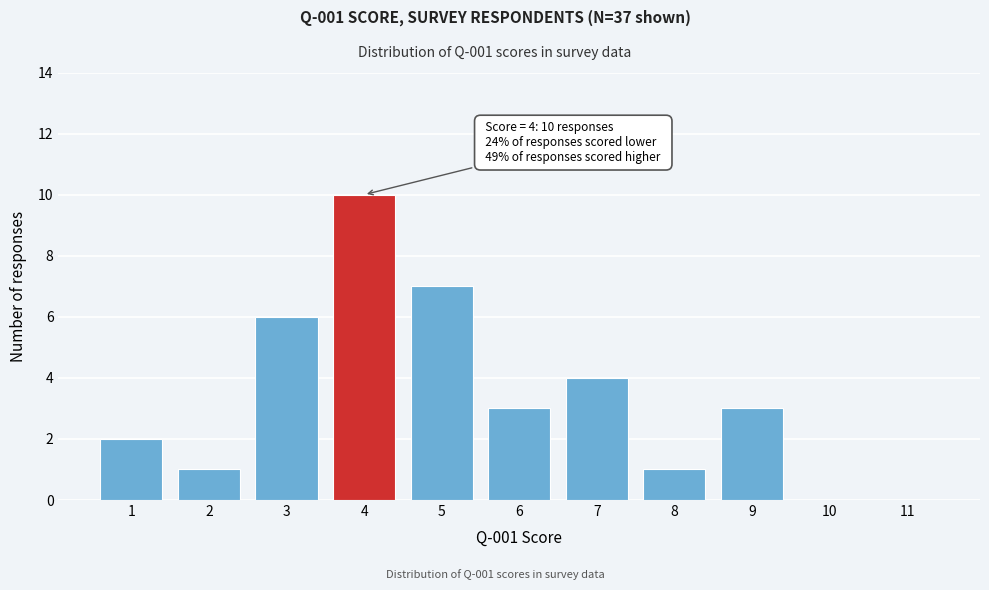

Reading left to right, extract all data points from this chart.

1=2	2=1	3=6	4=10	5=7	6=3	7=4	8=1	9=3	10=0	11=0